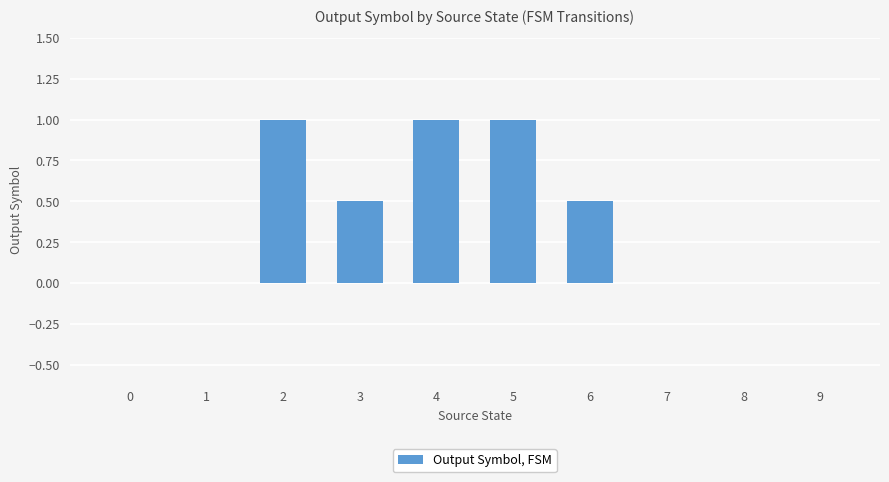

Which has a higher value, 4 or 3?

4